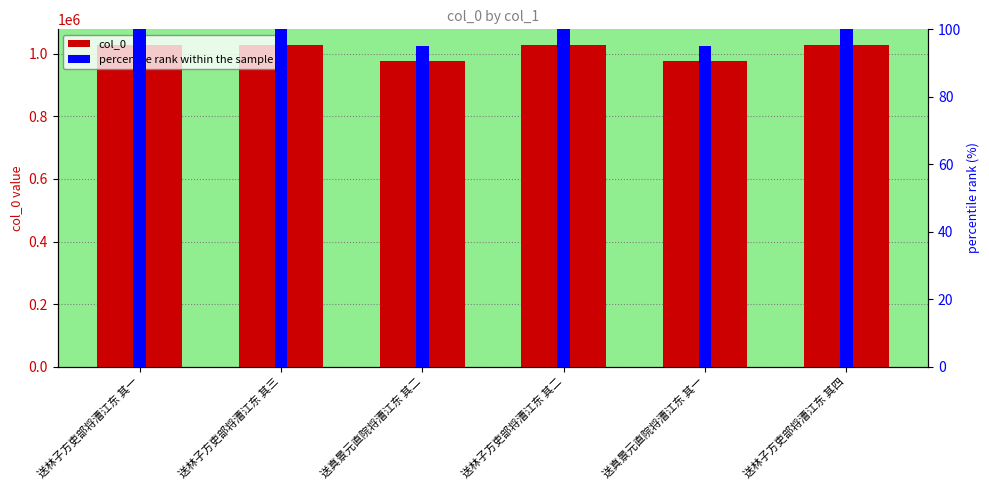

Which series has the largest range (max minus min)?

col_0